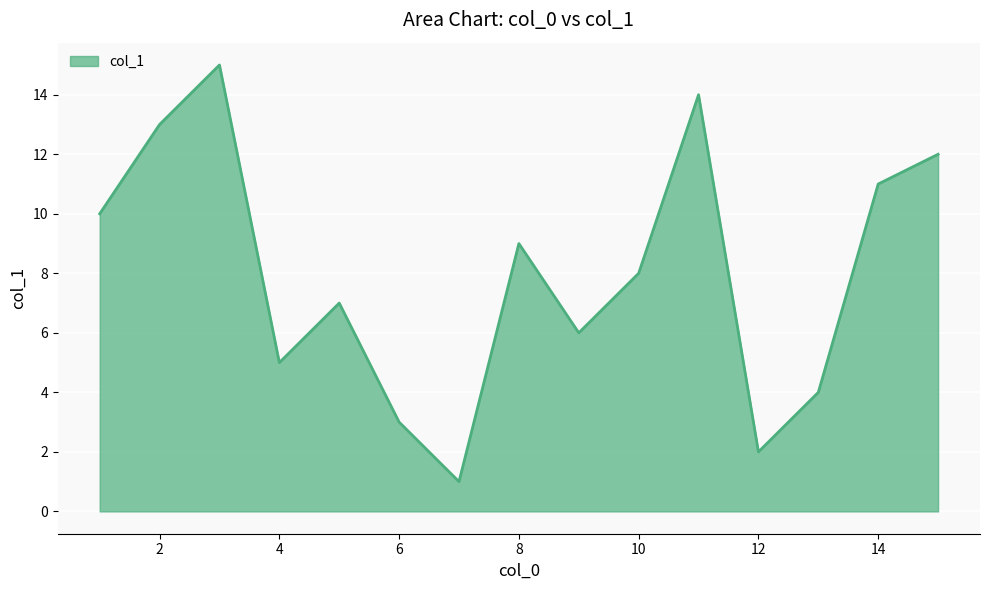

What is the sum of all values?

120